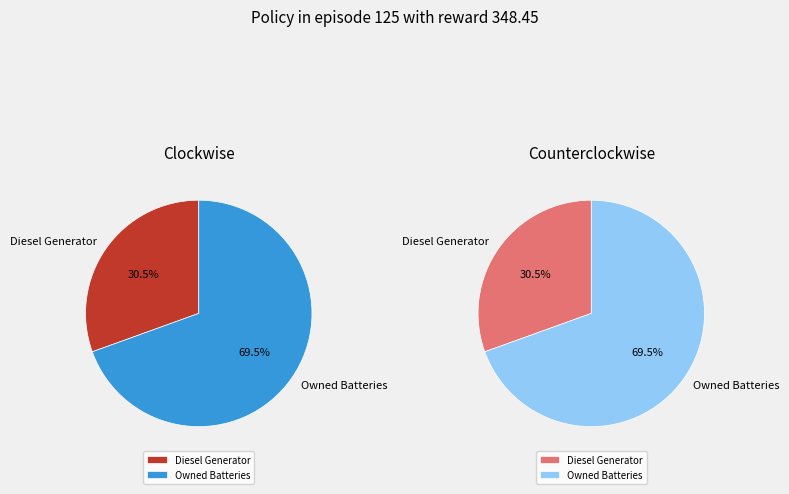

Which series has the widest spread of values?

Owned Batteries